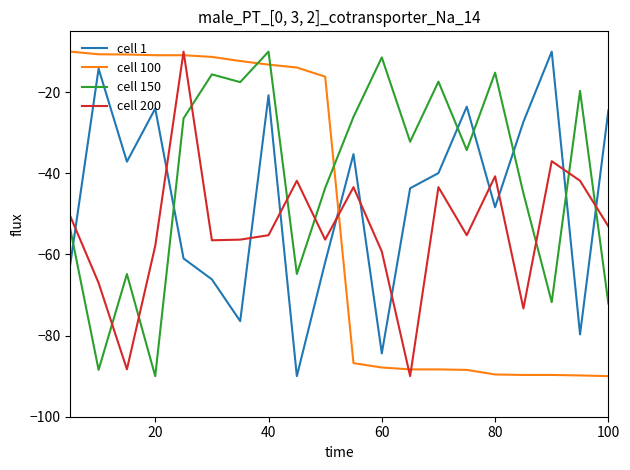

List the series in order of their overall mean, lowest first.

cell 200, cell 100, cell 1, cell 150